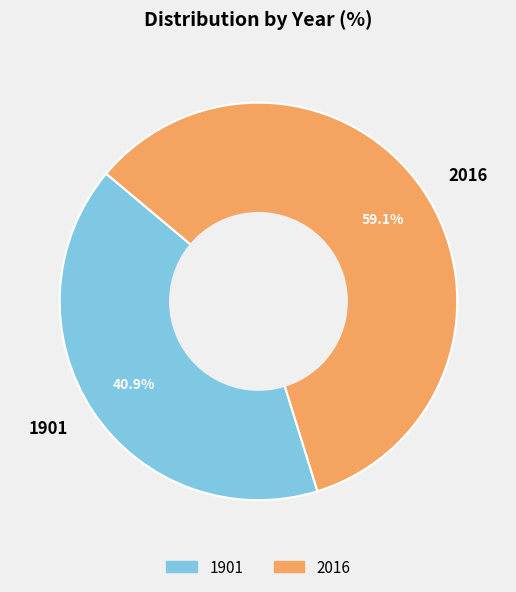

How much of the chart is everything except 1901?

59.1%